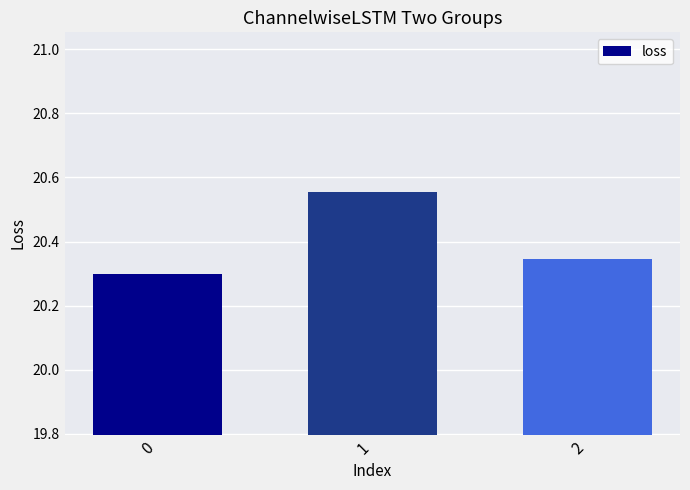

Count the values in the range 20 to 21.

3